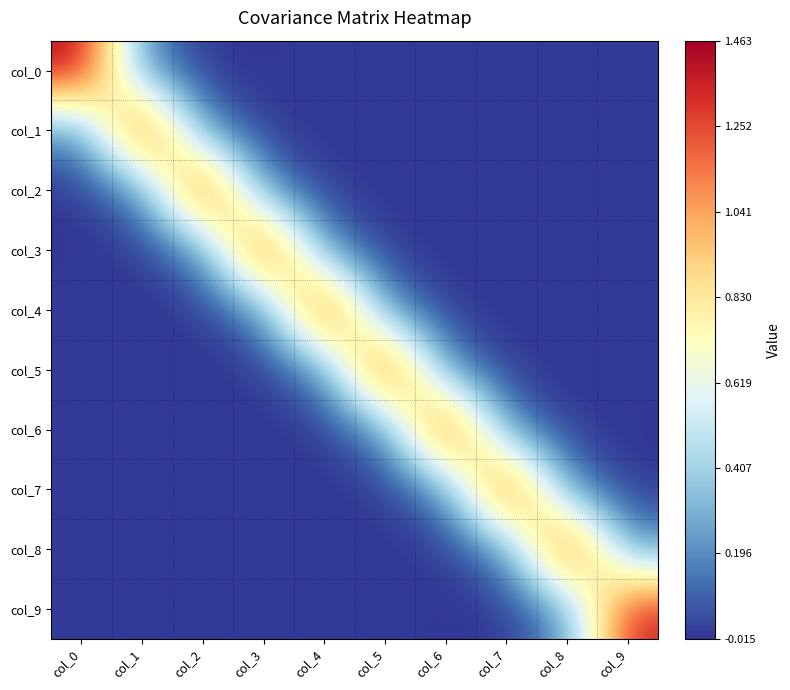

What is the total value across all series at col_2?

1.8